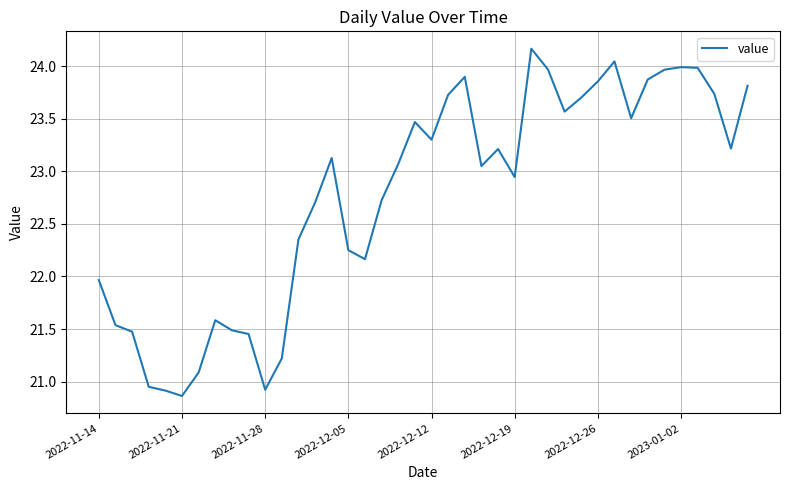

What is the minimum value shown in the chart?

20.9